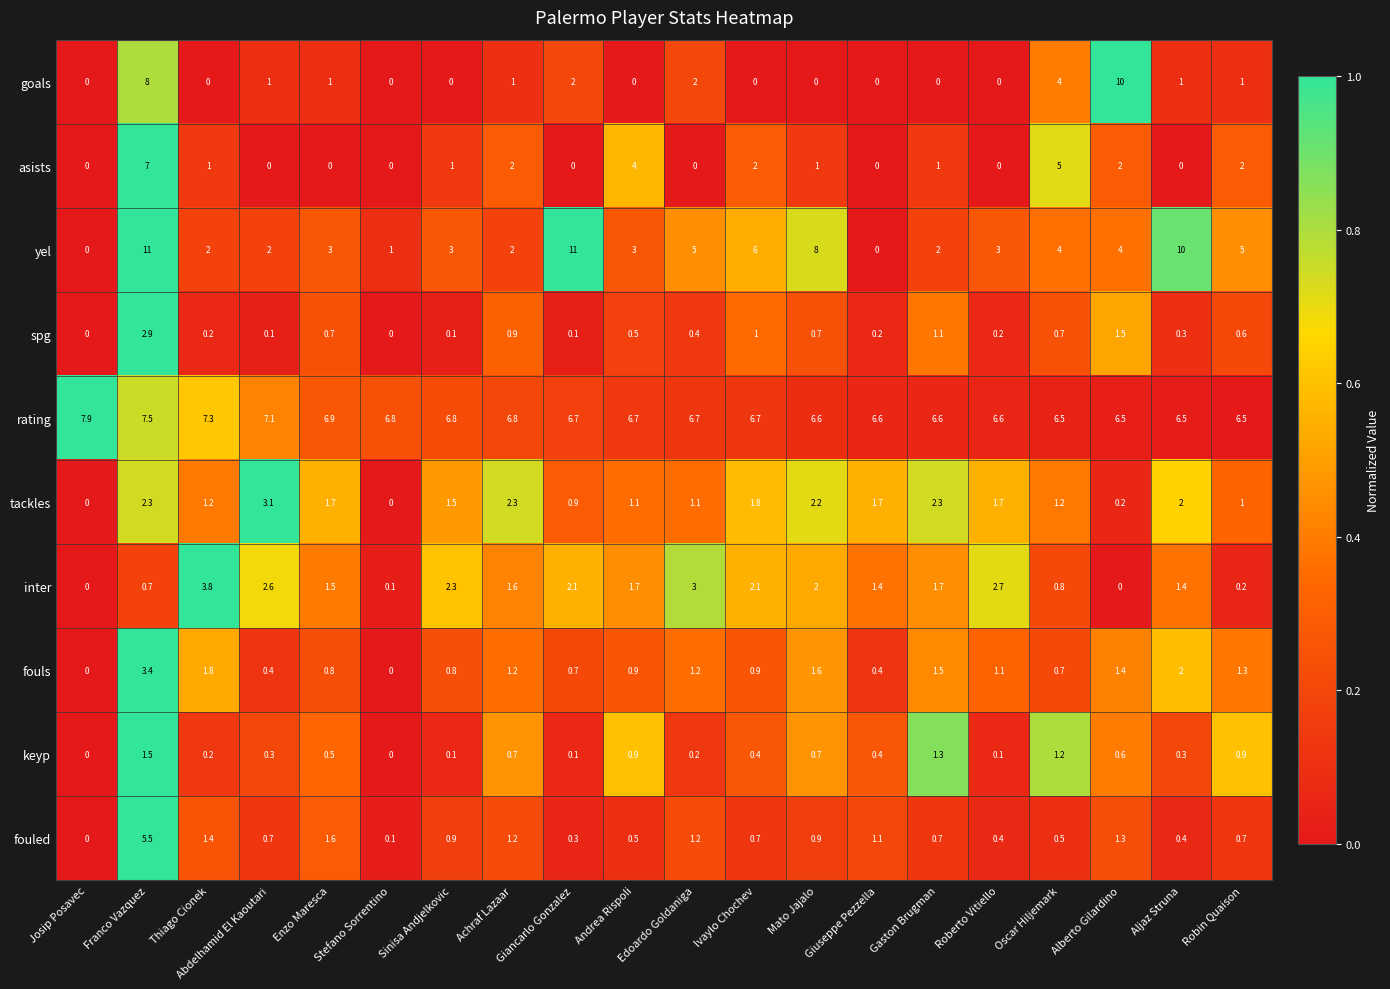

List the series in order of their peak value, highest first.

yel, goals, rating, asists, fouled, inter, fouls, tackles, spg, keyp